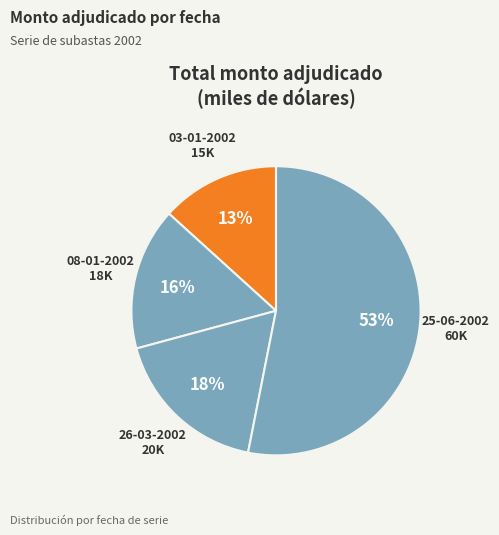

How many slices are in this pie chart?

4